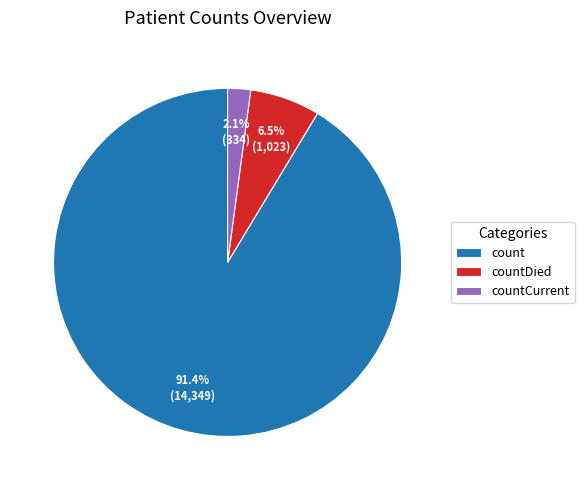

Which has a higher value, countDied or countCurrent?

countDied